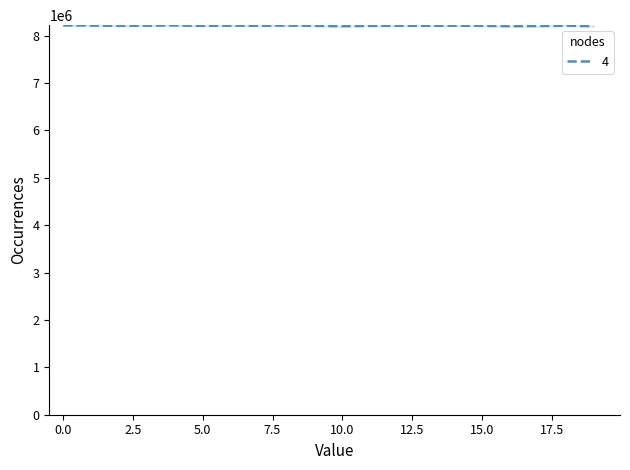

Is this an area chart (filled region under the line)?

No